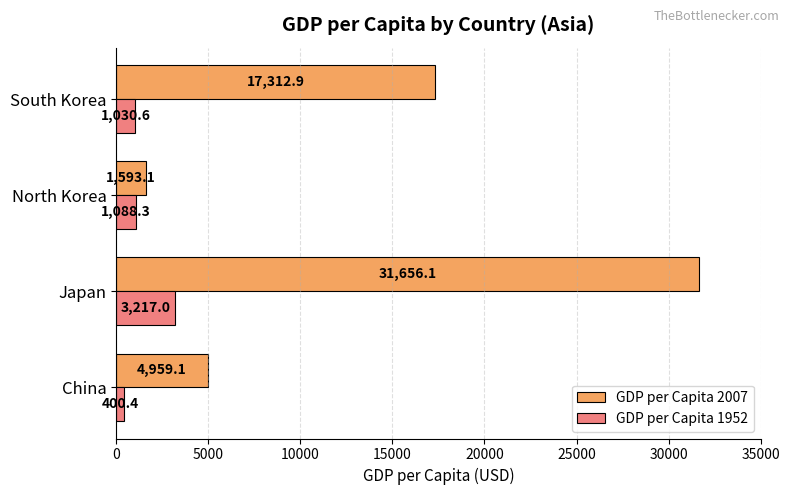

How many data points in GDP per Capita 2007 are less than 17312?

2